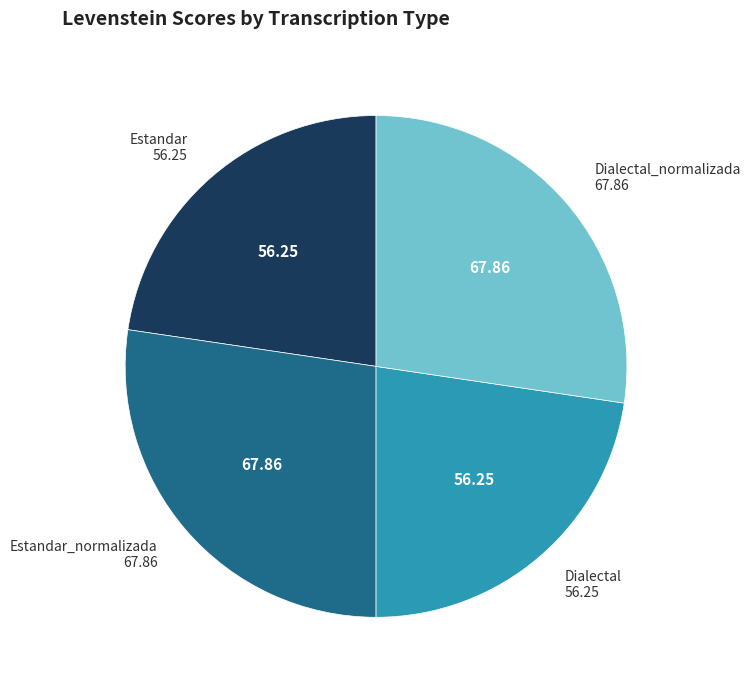

Does any single category account for the majority?

No